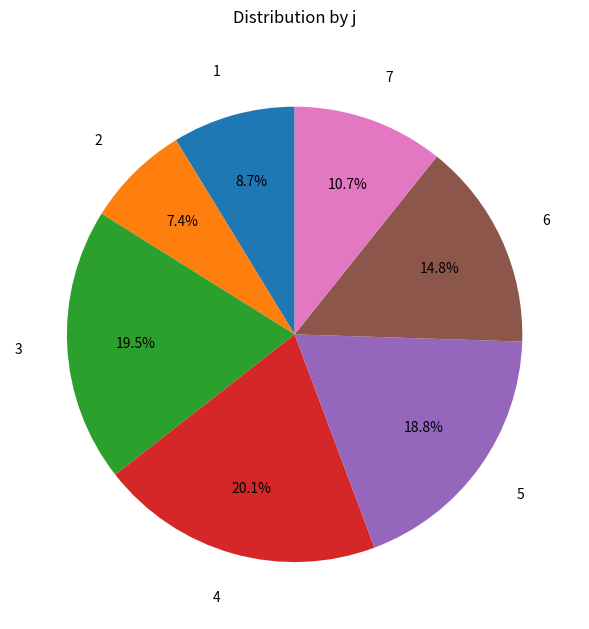

Is there any slice that represents more than half of the pie?

No